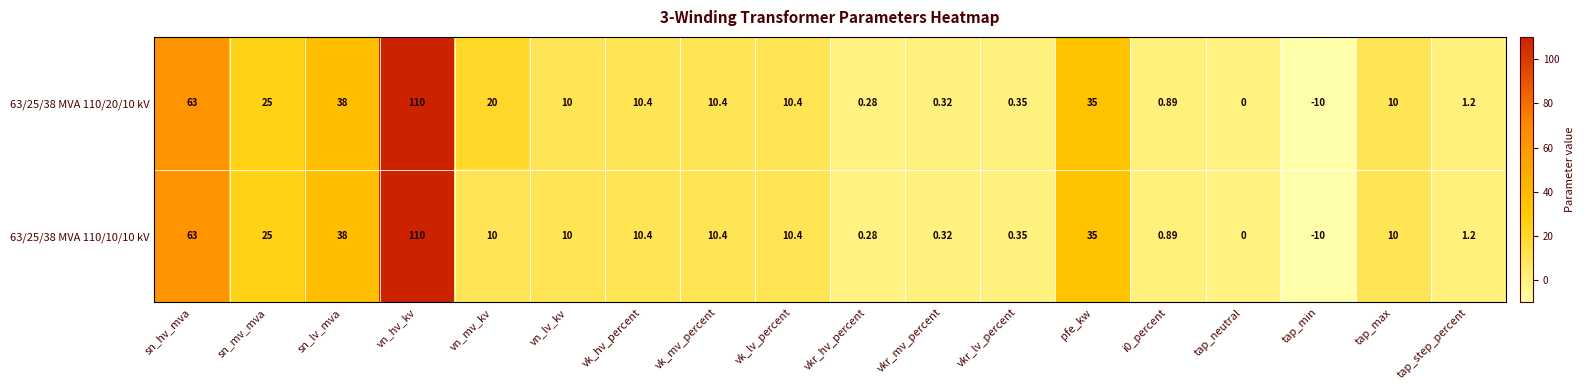

At which label does 63/25/38 MVA 110/10/10 kV first exceed 10?

sn_hv_mva